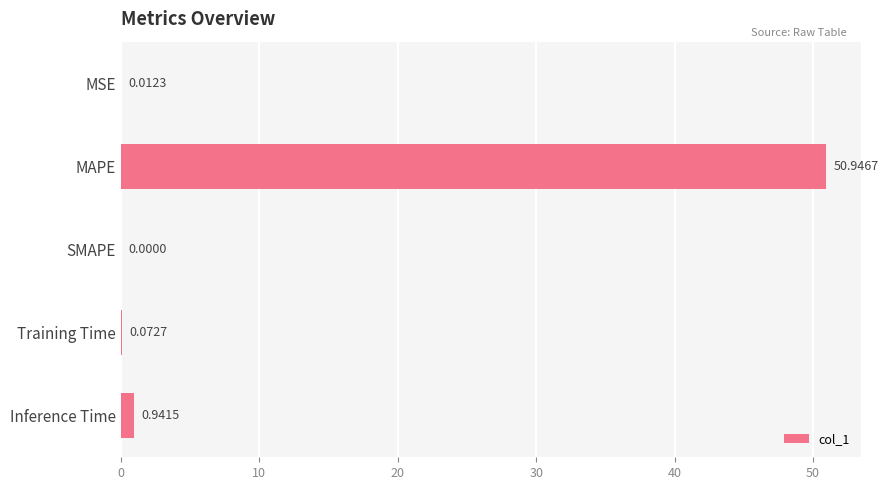

Between Training Time and Inference Time, which is larger?

Inference Time